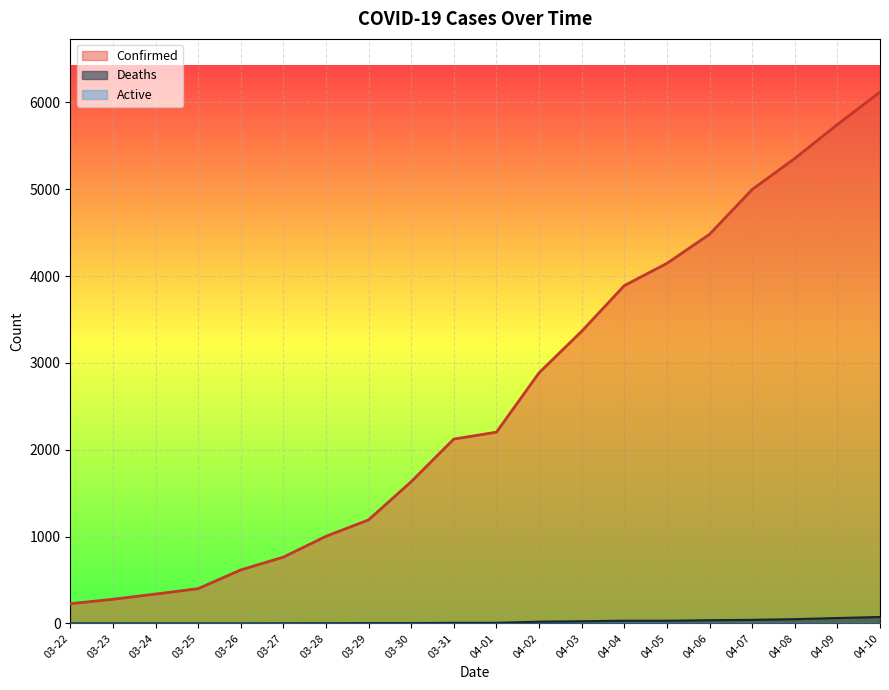

Which label corresponds to the largest value in the chart?

04-10